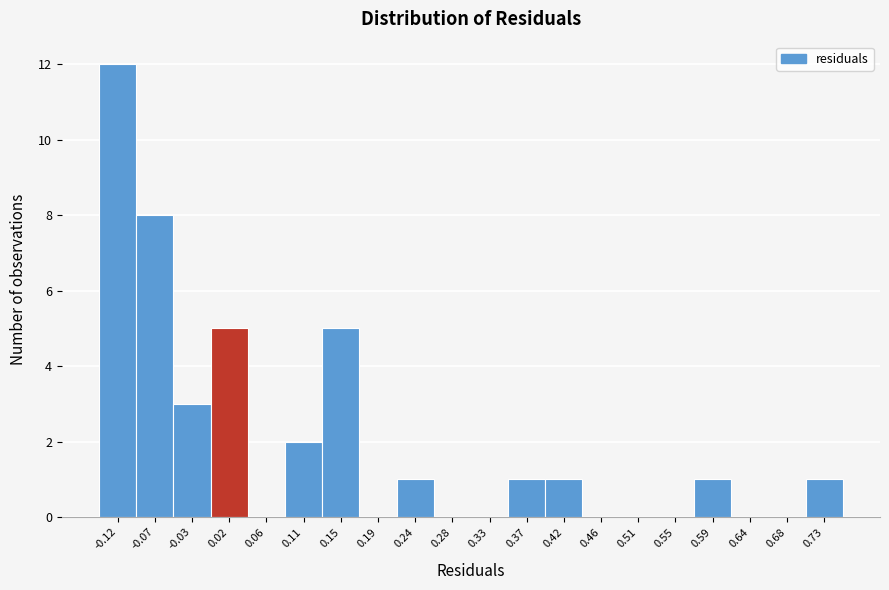

Reading left to right, list every bar in this chart as the range it spans on the x-axis followed by its height. Neither the bar edges nor the heights are printed on the chart, so give them approximately, as read against the axes.

-0.140 to -0.095: 12
-0.095 to -0.050: 8
-0.050 to -0.005: 3
-0.005 to 0.040: 5
0.040 to 0.085: 0
0.085 to 0.130: 2
0.130 to 0.170: 5
0.170 to 0.215: 0
0.215 to 0.260: 1
0.260 to 0.305: 0
0.305 to 0.350: 0
0.350 to 0.395: 1
0.395 to 0.440: 1
0.440 to 0.485: 0
0.485 to 0.525: 0
0.525 to 0.570: 0
0.570 to 0.615: 1
0.615 to 0.660: 0
0.660 to 0.705: 0
0.705 to 0.750: 1